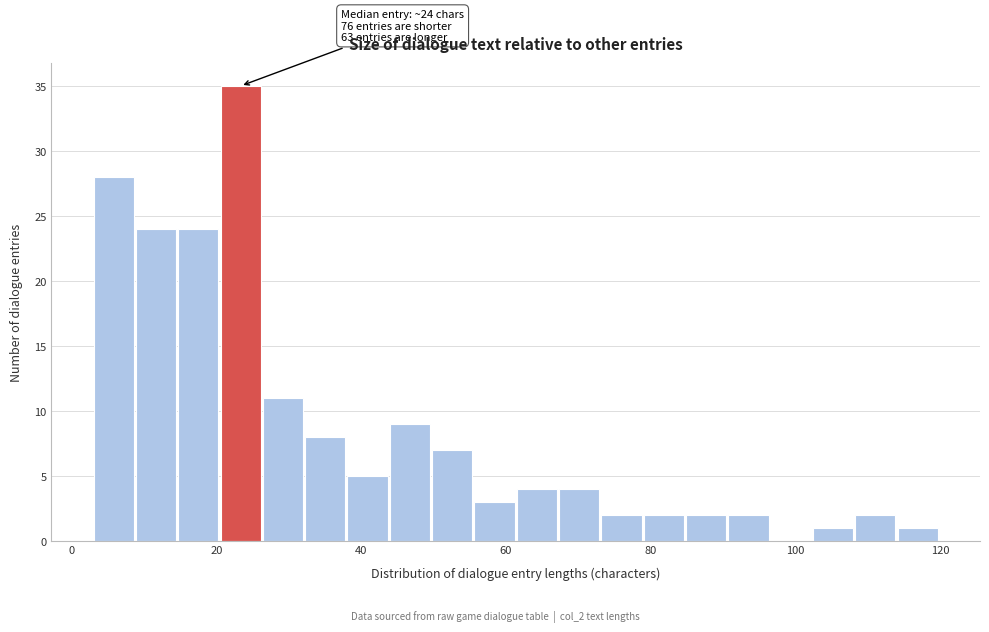

Read against the x-axis, roughly where is the centre of the tallest bar?

24